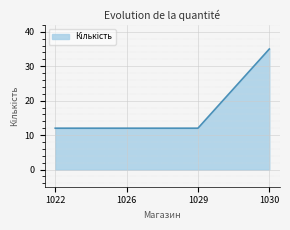

What is the change in value from 1026 to 1030?

+23